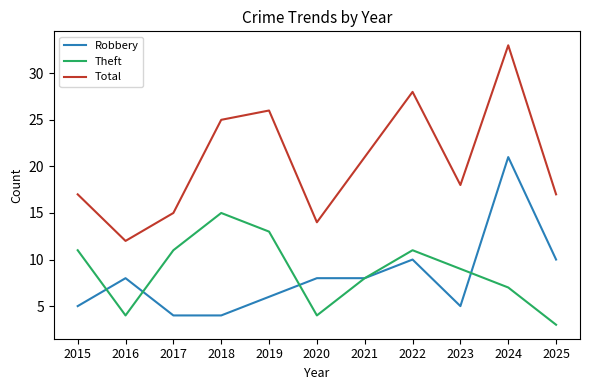

Rank the series by their maximum value, from highest to lowest.

Total, Robbery, Theft